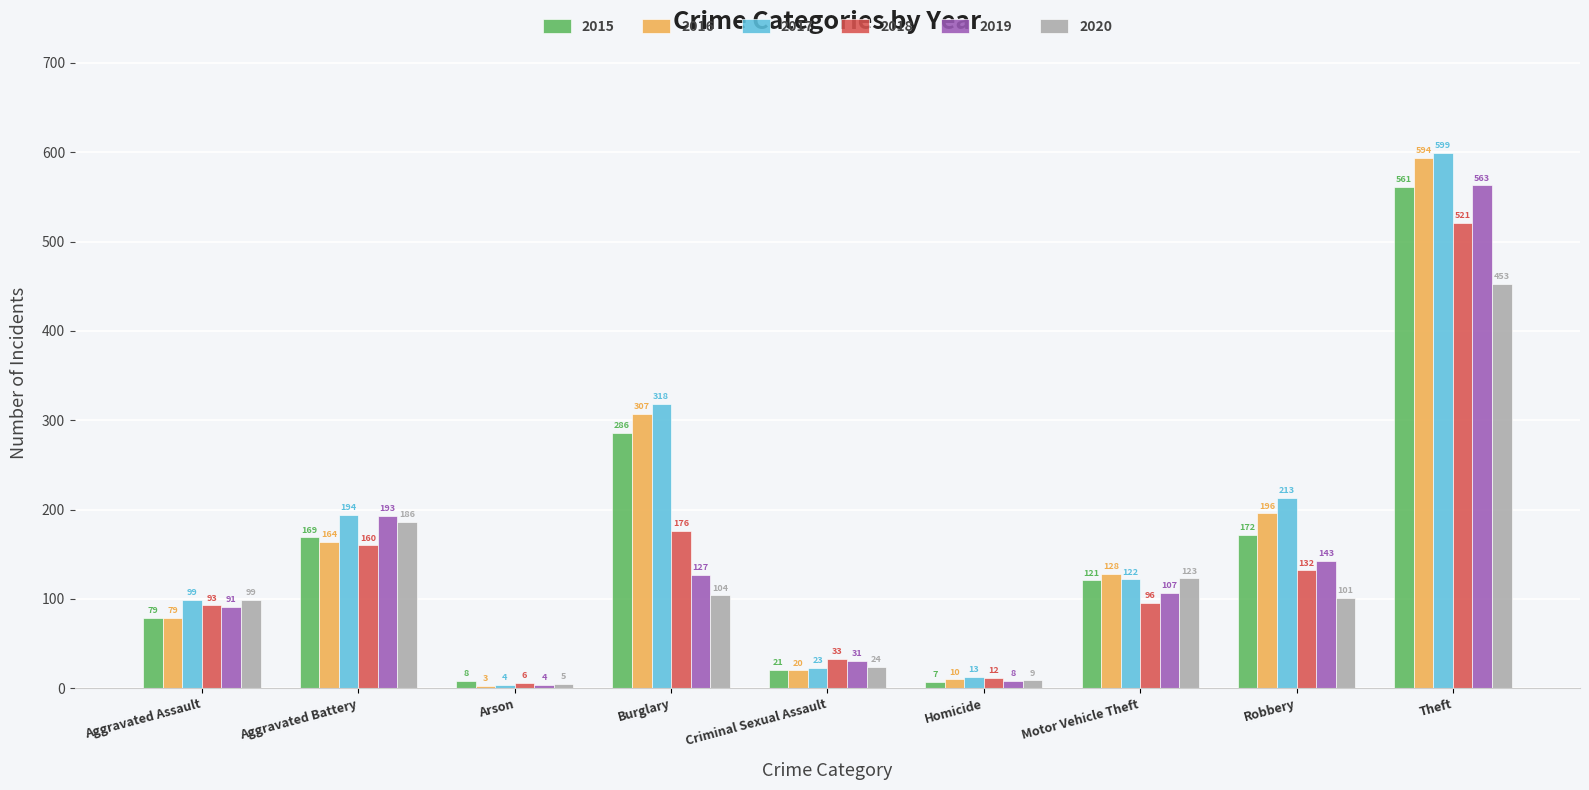

Does the chart contain stacked bars?

No